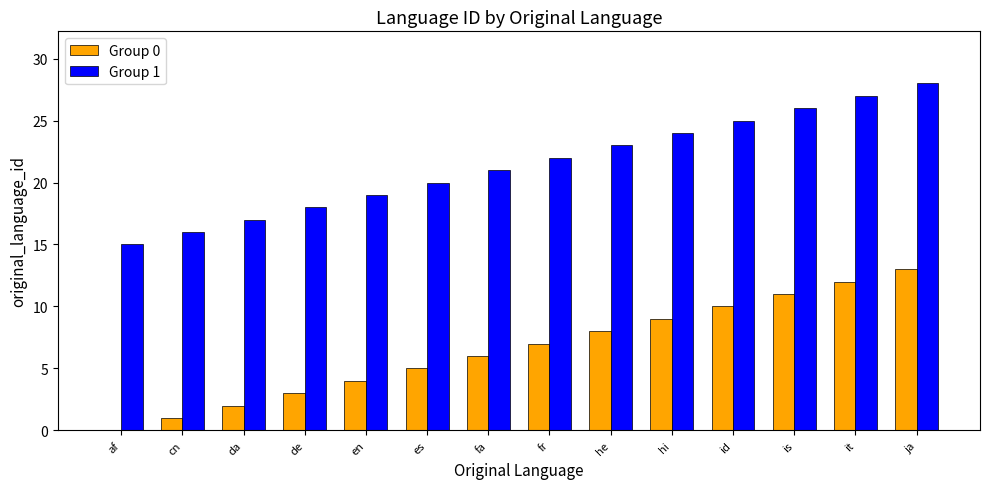

What is the sum of all Group 1 values?

301